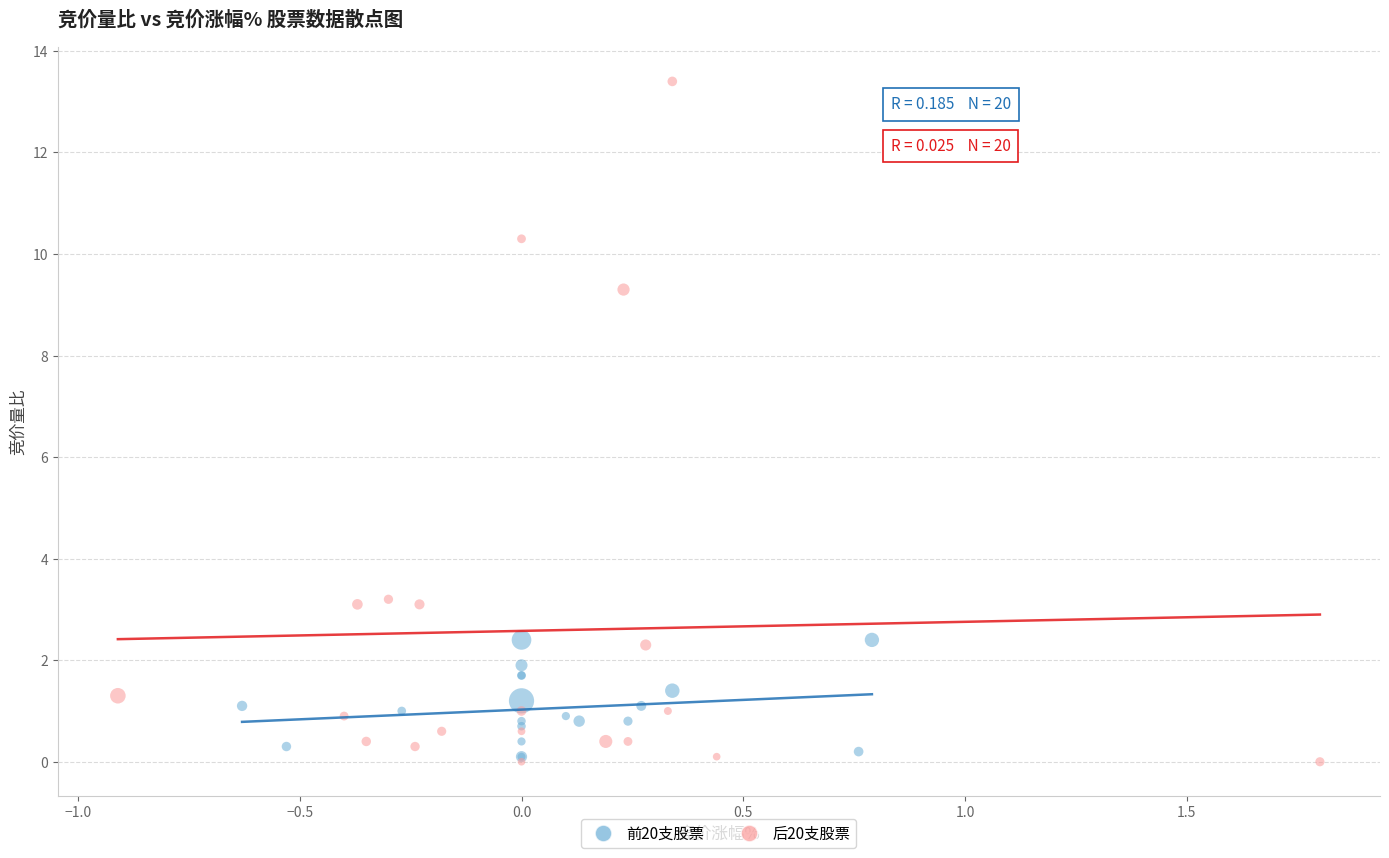

Which series reaches the maximum Y coordinate?

后20支股票